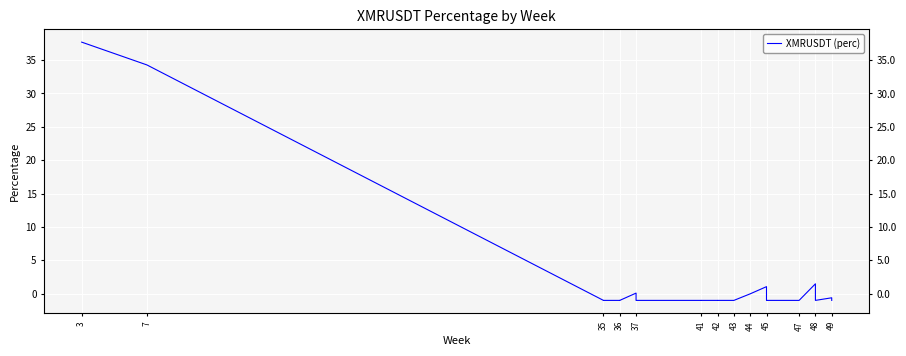

How many values are below zero?

23